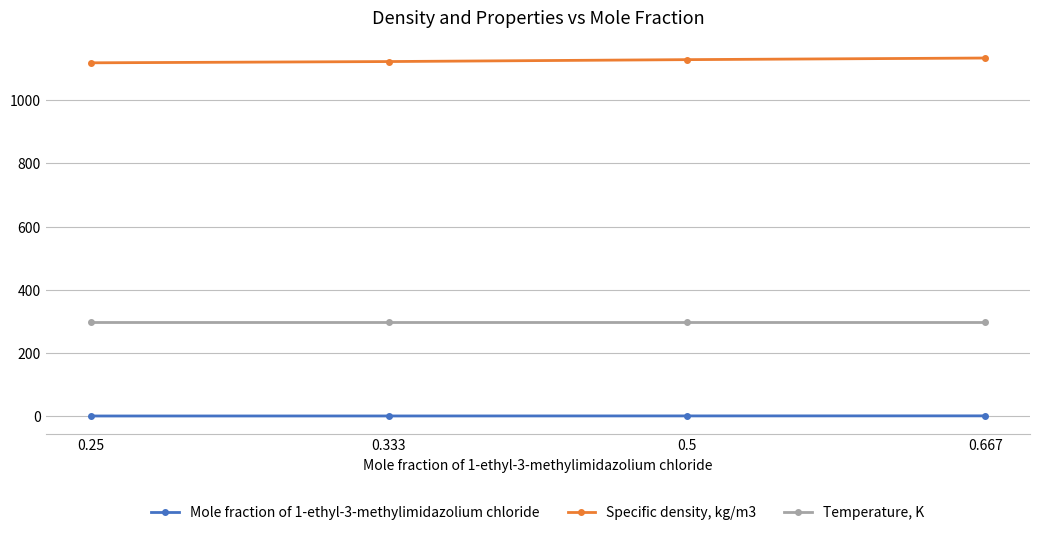

What is the label of the 3rd point from the right?

0.333